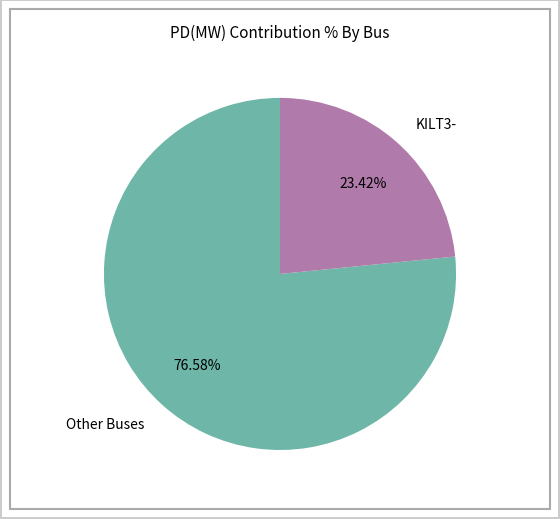

Which category has the biggest portion of the pie?

Other Buses